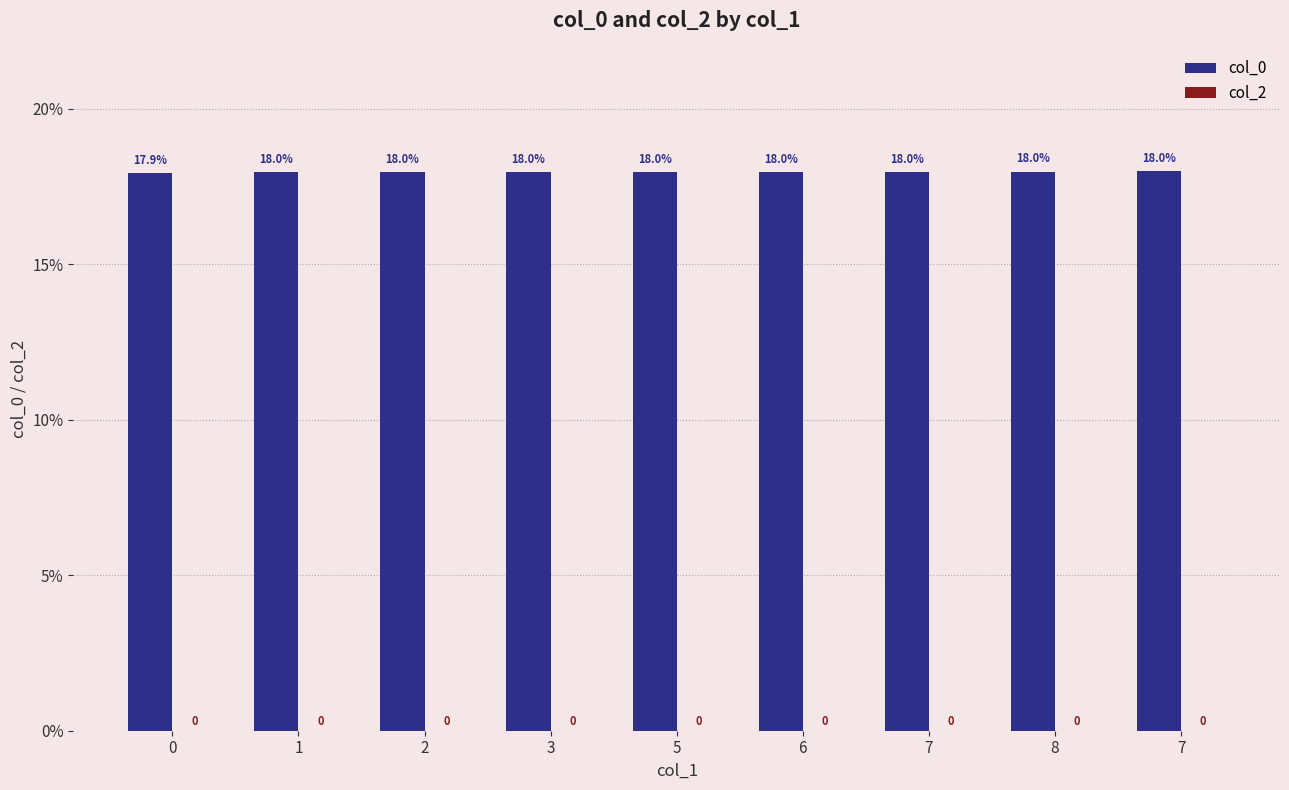

What is the label of the 8th bar from the left?

8